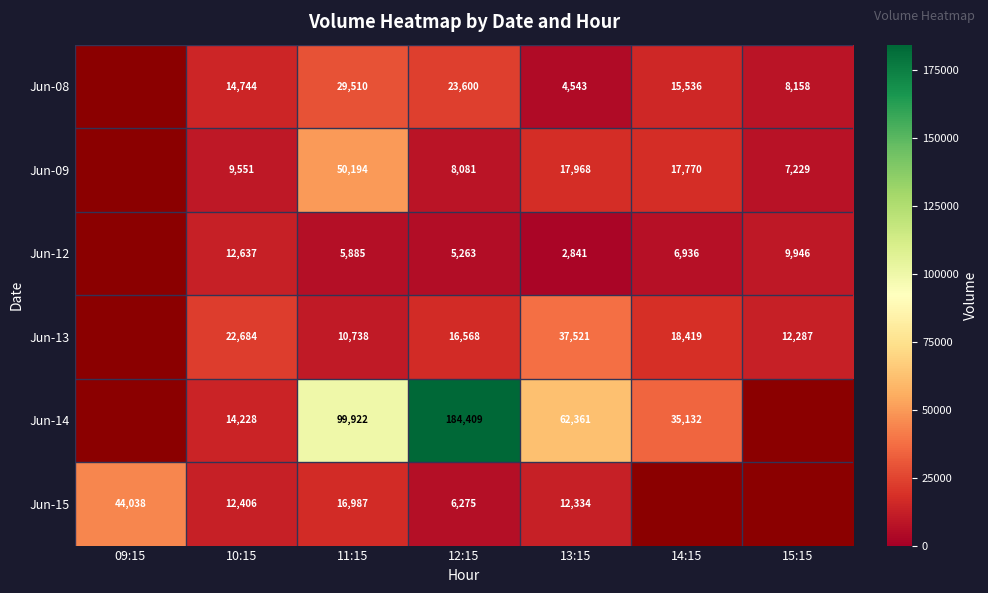

Between 12:15 and 13:15, which series saw the biggest shift?

Jun-14